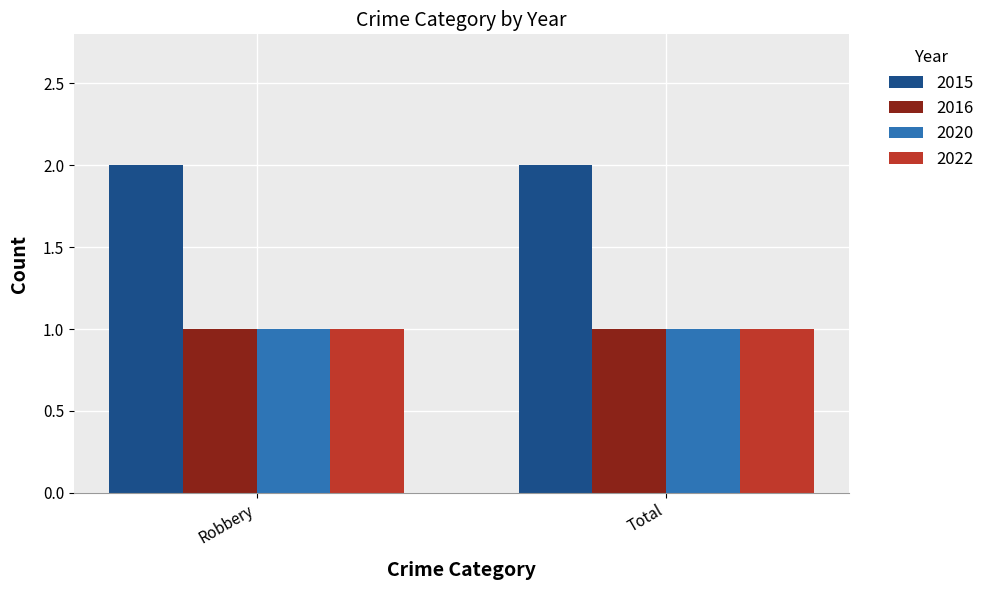

The value of 2016 at Robbery is 1. True or false?

True